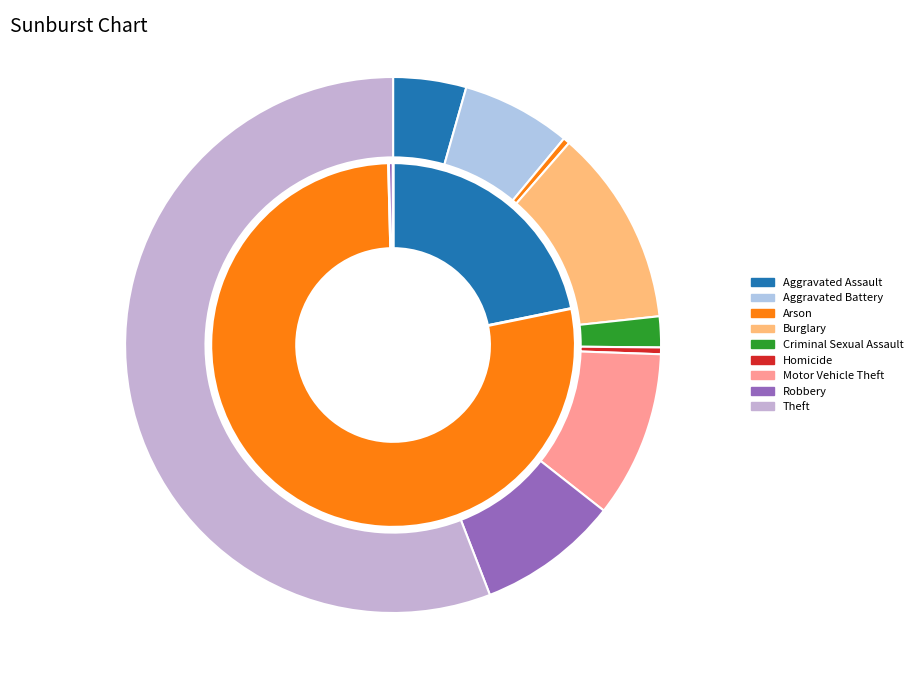

What portion of the pie excludes Criminal Sexual Assault?

98.1%